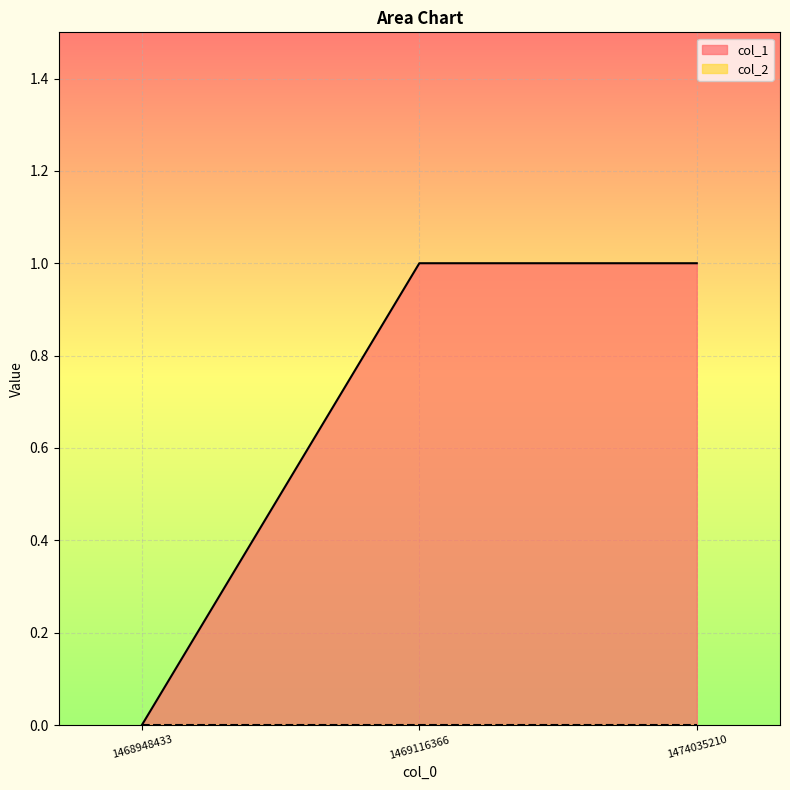

Reading left to right, transcribe all the data shown in this chart.

1468948433=0	1469116366=1	1474035210=1